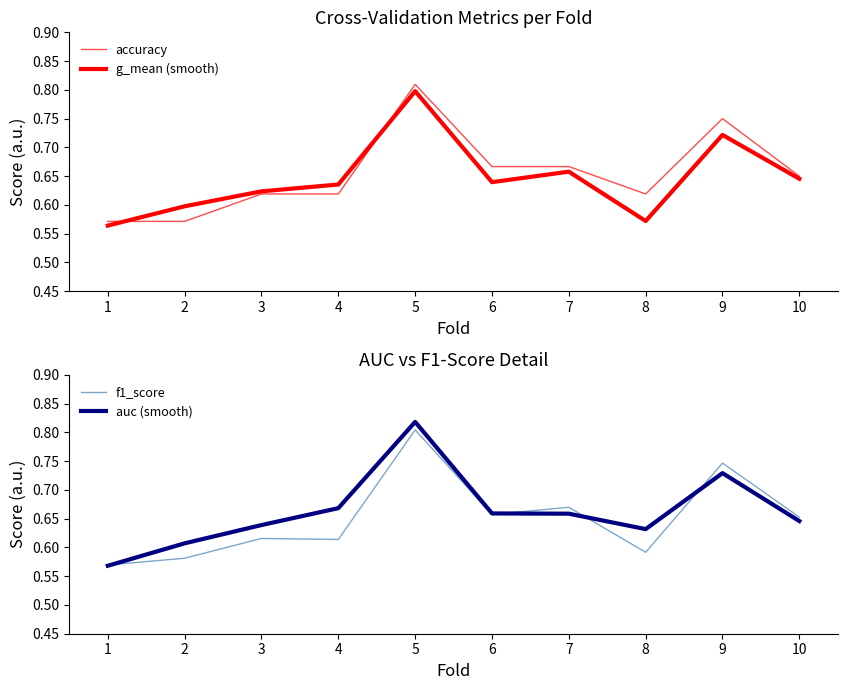

How many series are shown in this chart?

4